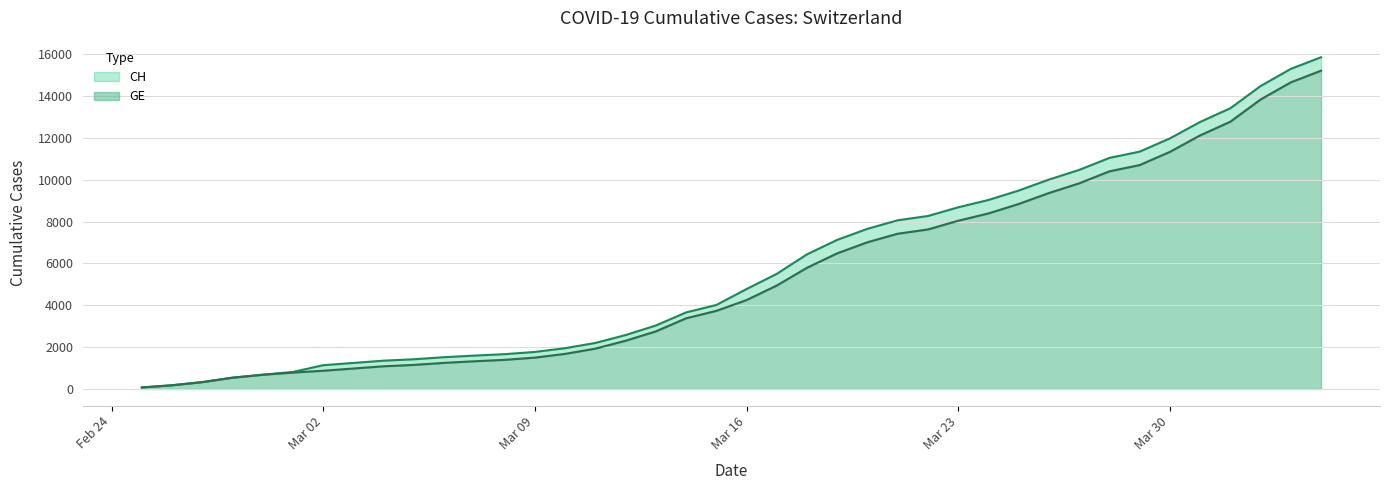

True or false: GE and CH intersect in this chart.

False